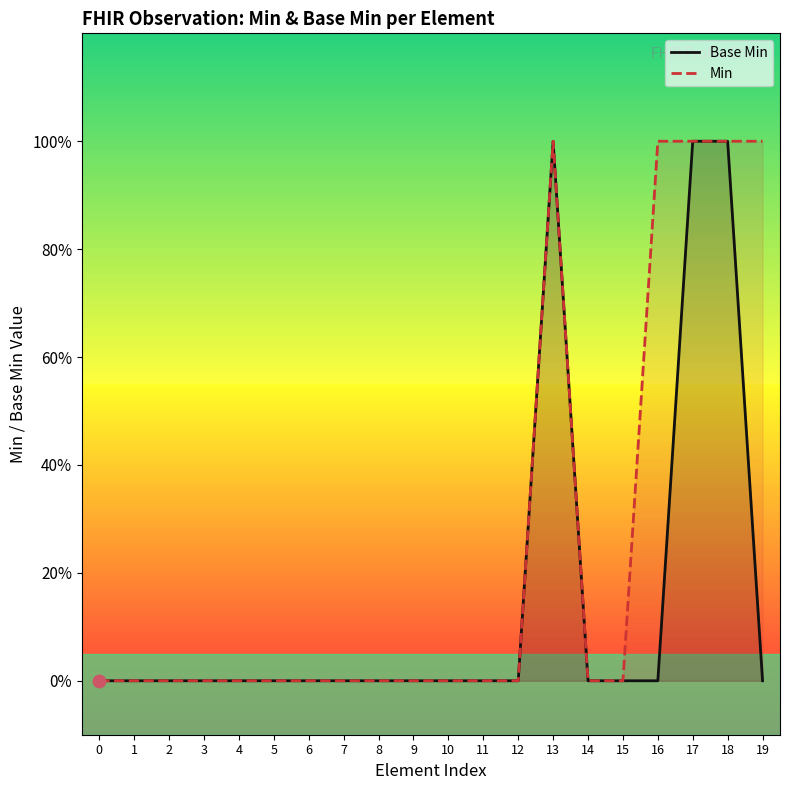

Is the value of Min at 14 greater than the value of Base Min at 1?

No